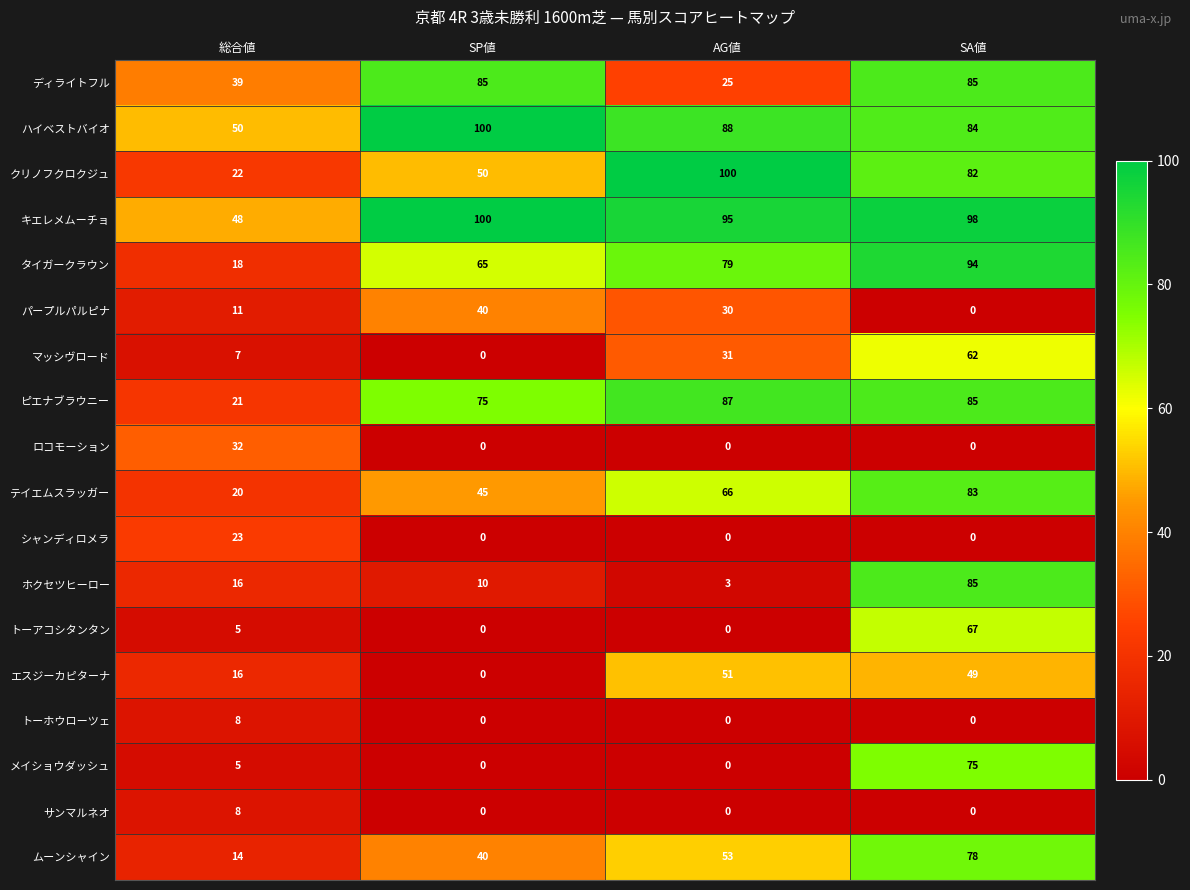

At which category is the sum across all series the highest?

SA値